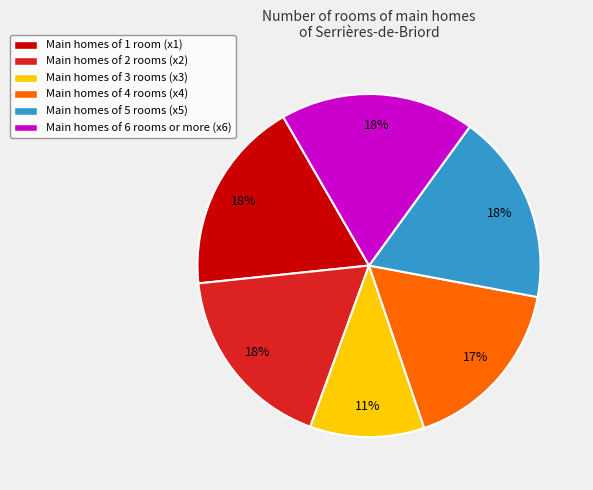

To the nearest percent, what is the average slice percentage?

17%